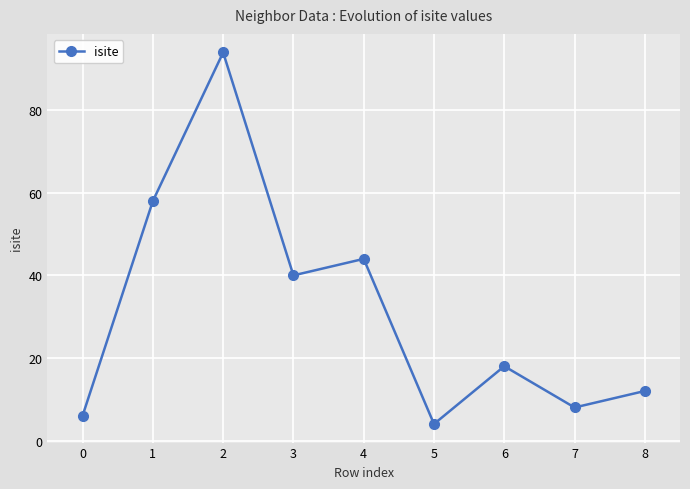

List the labels in order of value, largest first.

2, 1, 4, 3, 6, 8, 7, 0, 5